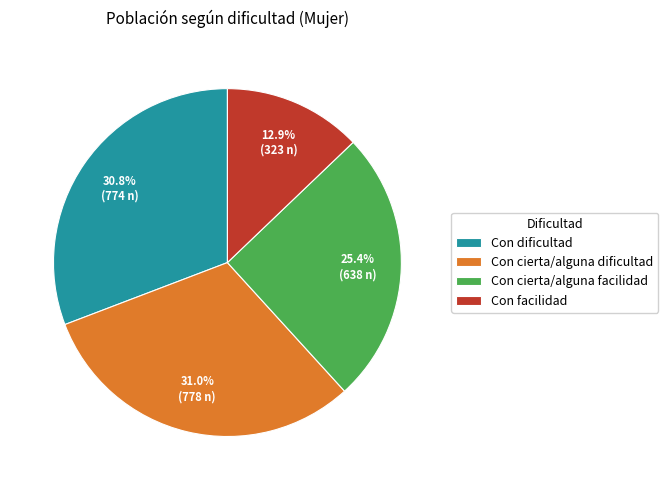

Is Con facilidad the majority of the pie?

No